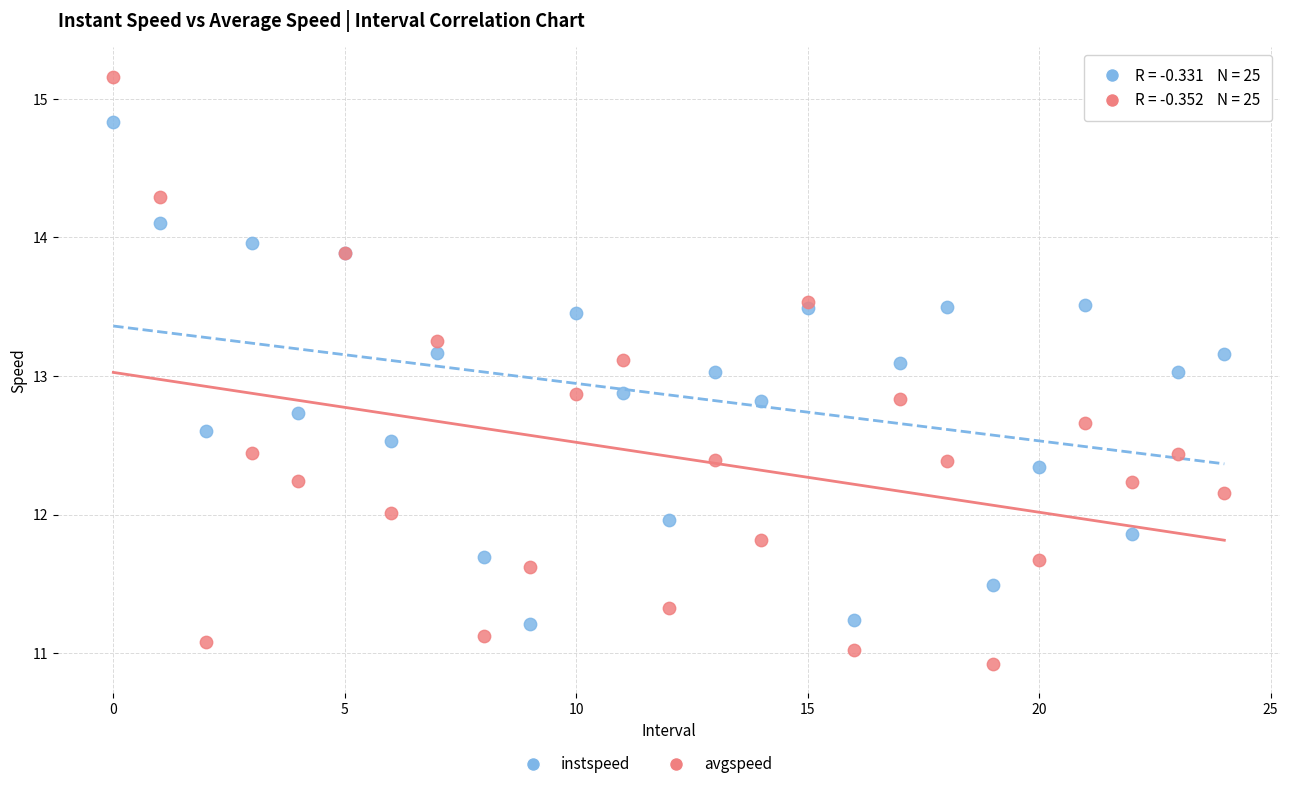

Which series contains the highest Y value?

avgspeed